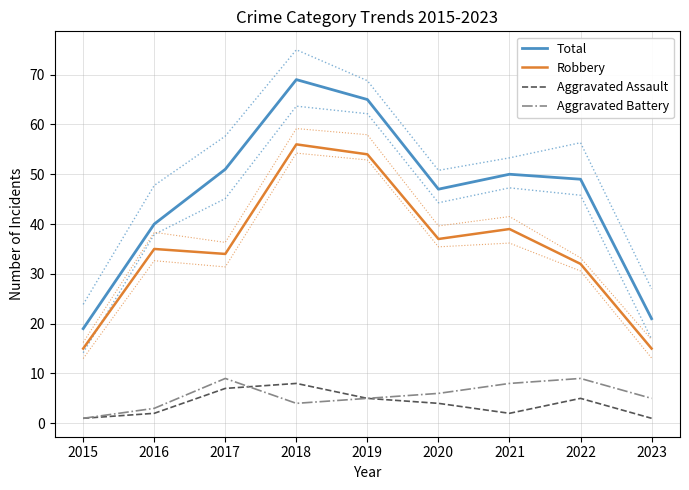

How many lines are shown in the chart?

4